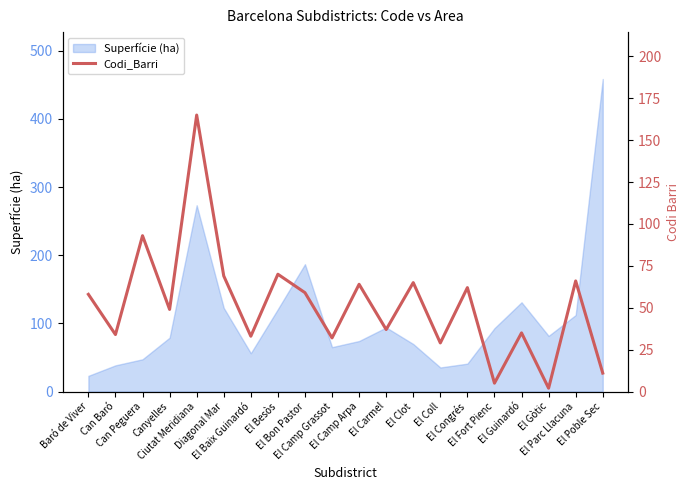

Reading left to right, what are all the values shown in this chart?

58	34	93	49	165	69	33	70	59	32	64	37	65	29	62	5	35	2	66	11